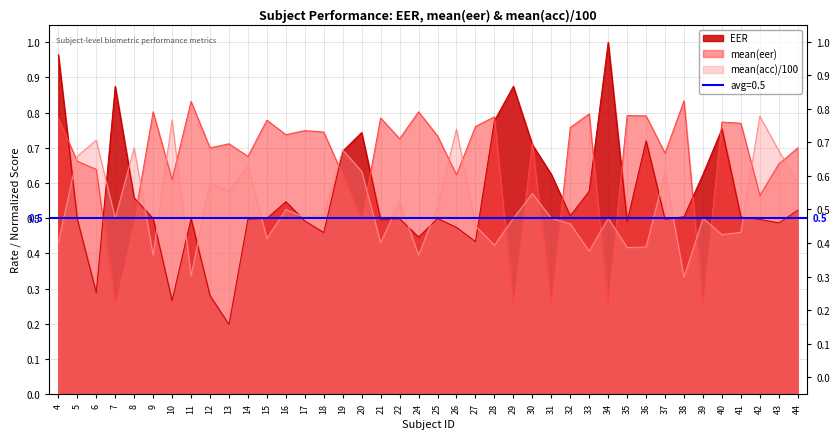

What is the sum of all mean(eer) values?

26.3